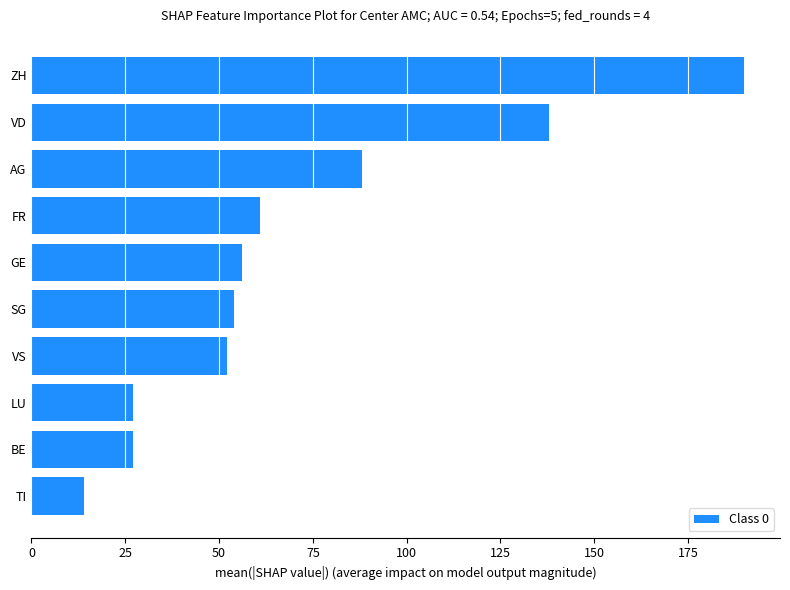

How many categories are shown in the chart?

10